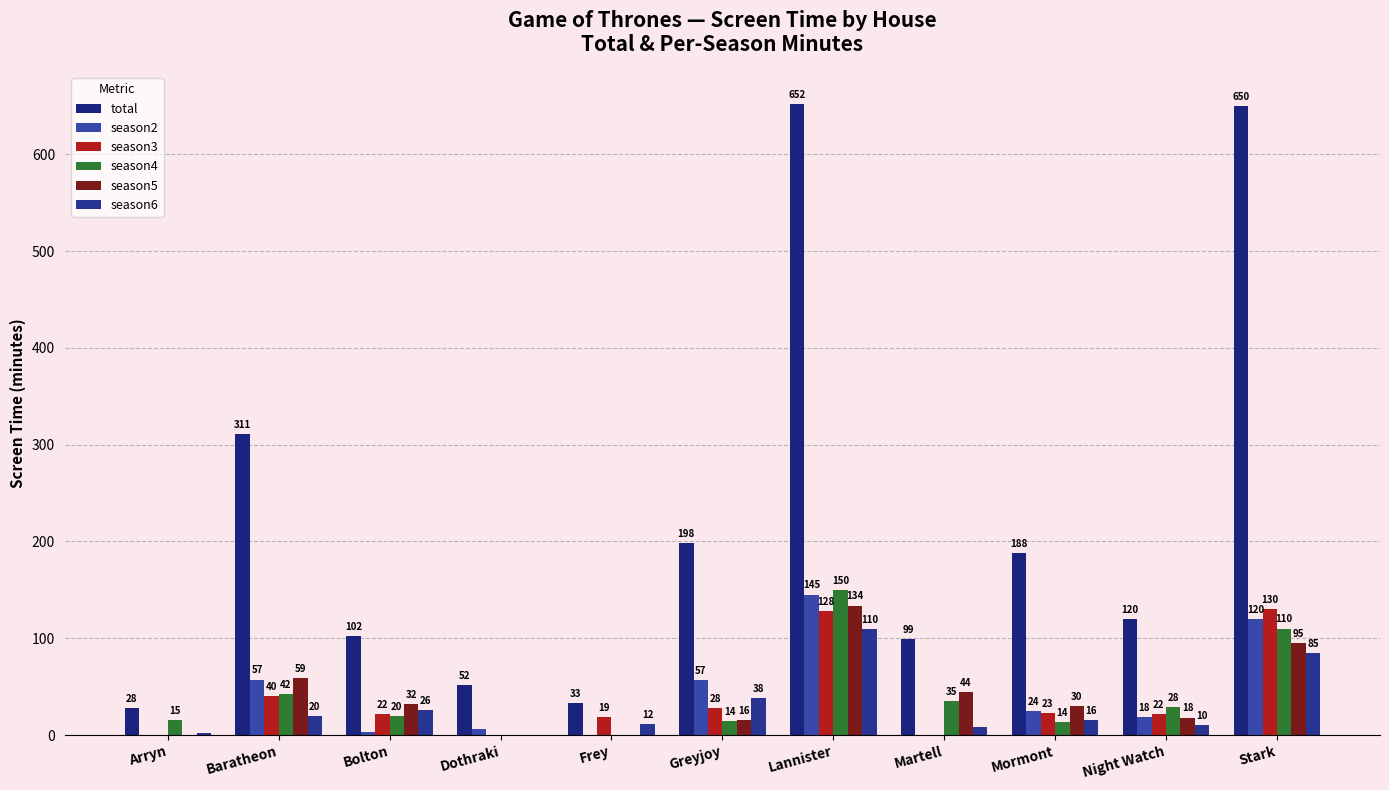

What is the sum of all season3 values?

411.1